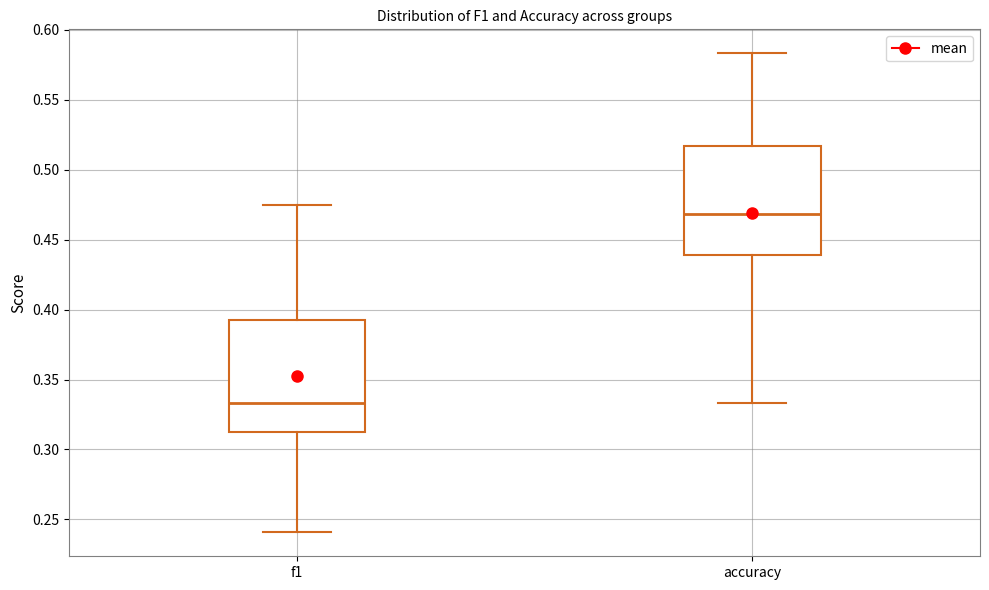

Reading left to right, read every box against the y-axis: the position of its median line, the range the box covers, and the ends of its whiskers. The values are not printed on the chart, so give them approximately, as read against the axis.

f1: median 0.335, box 0.315 to 0.390, whiskers 0.240 to 0.475
accuracy: median 0.470, box 0.440 to 0.515, whiskers 0.335 to 0.585